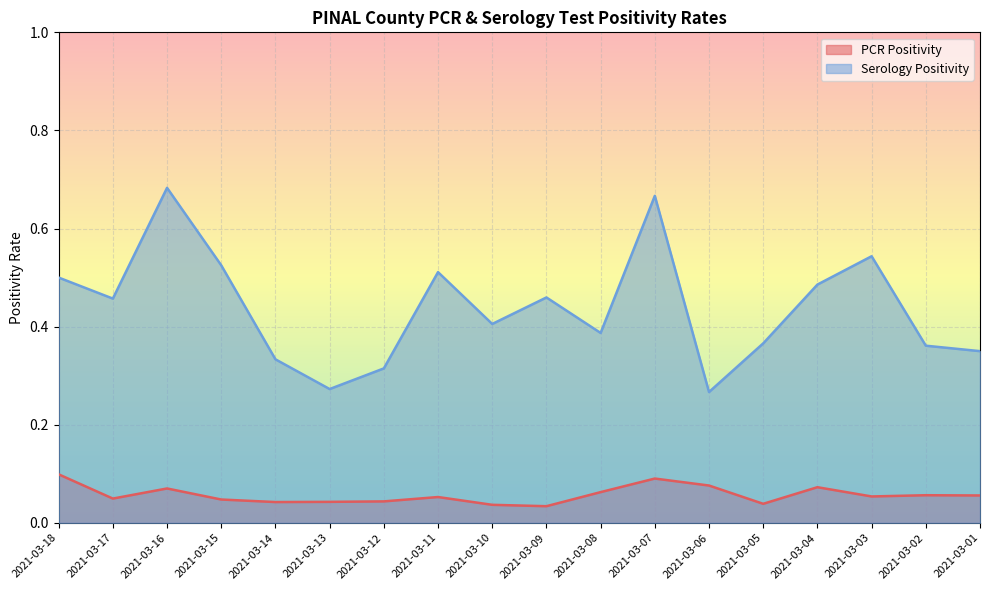

What are all the series names shown in the legend?

PCR Positivity, Serology Positivity